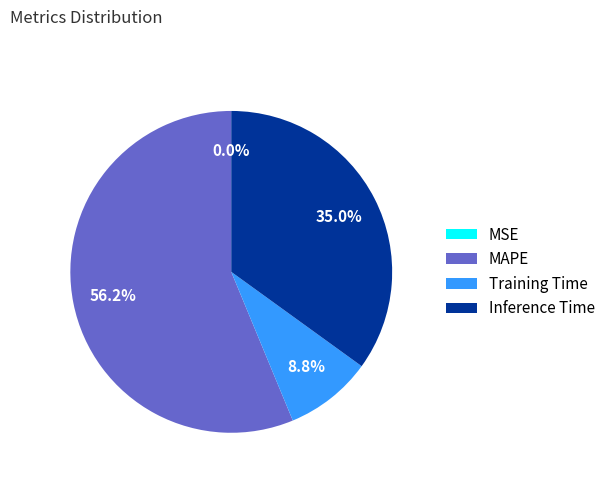

Does MAPE account for over 50% of the chart?

Yes